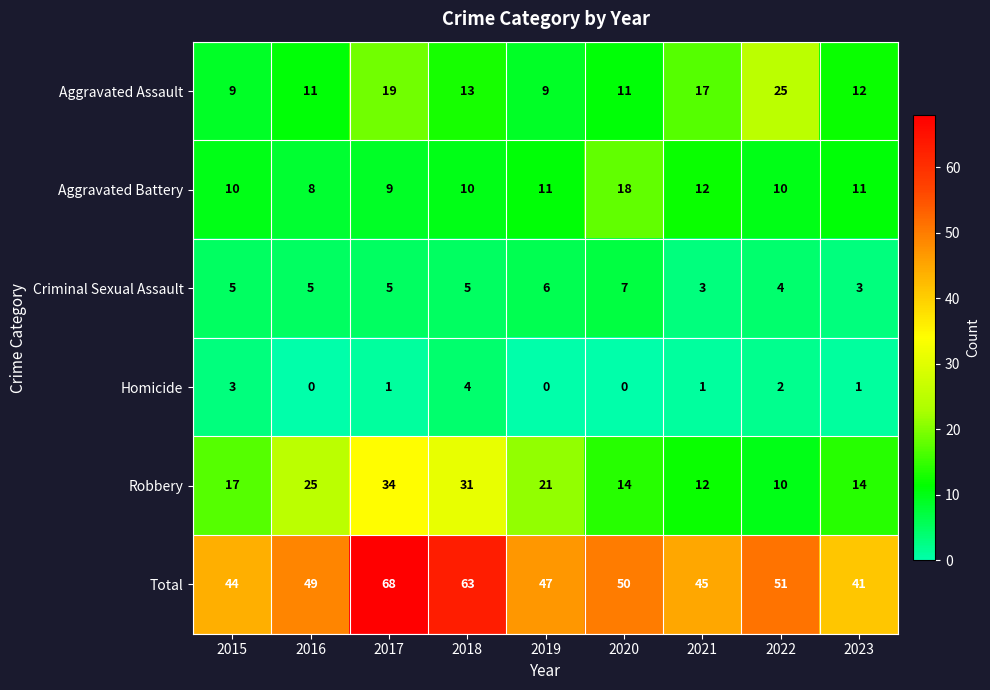

What is the approximate value of Robbery at 2018, to the nearest 10?

30